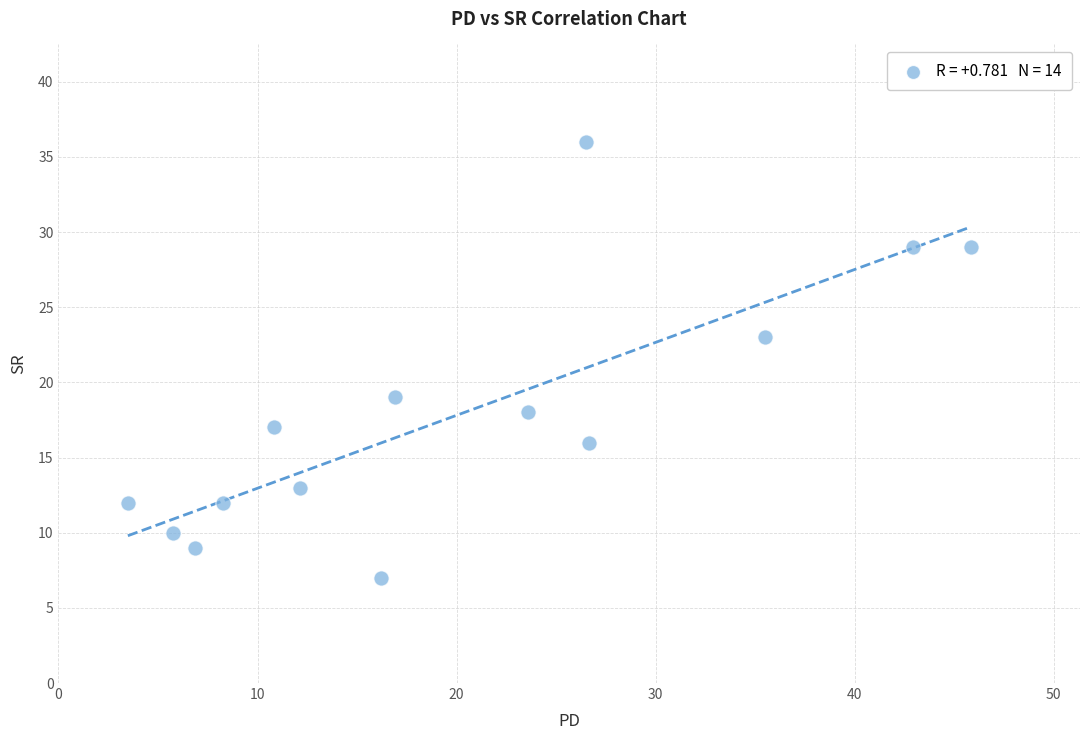

What is the range of Y values (max minus min)?

29